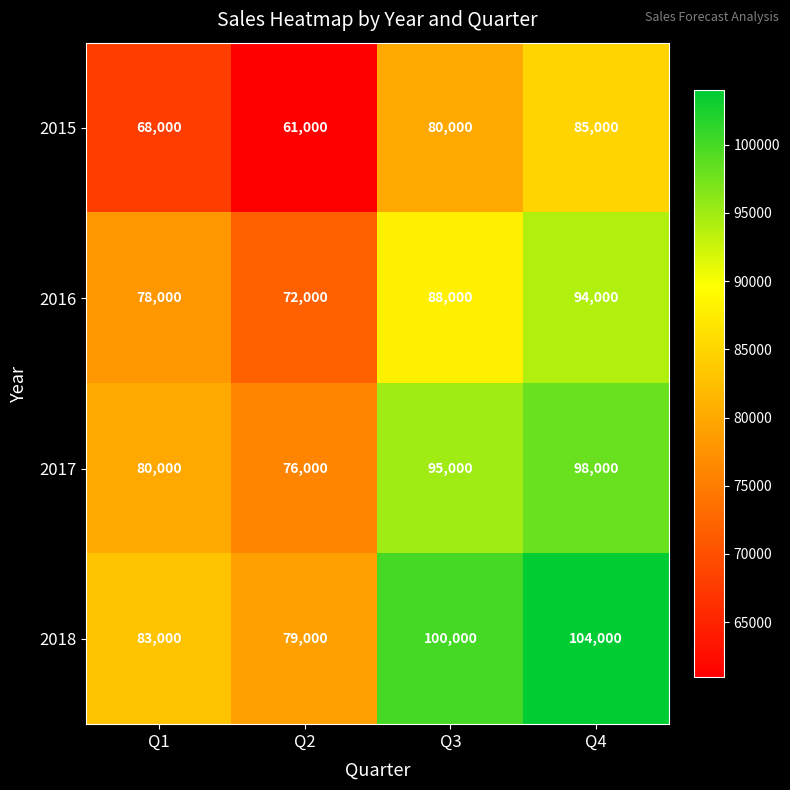

Rank the series at Q2 from lowest to highest value.

2015, 2016, 2017, 2018